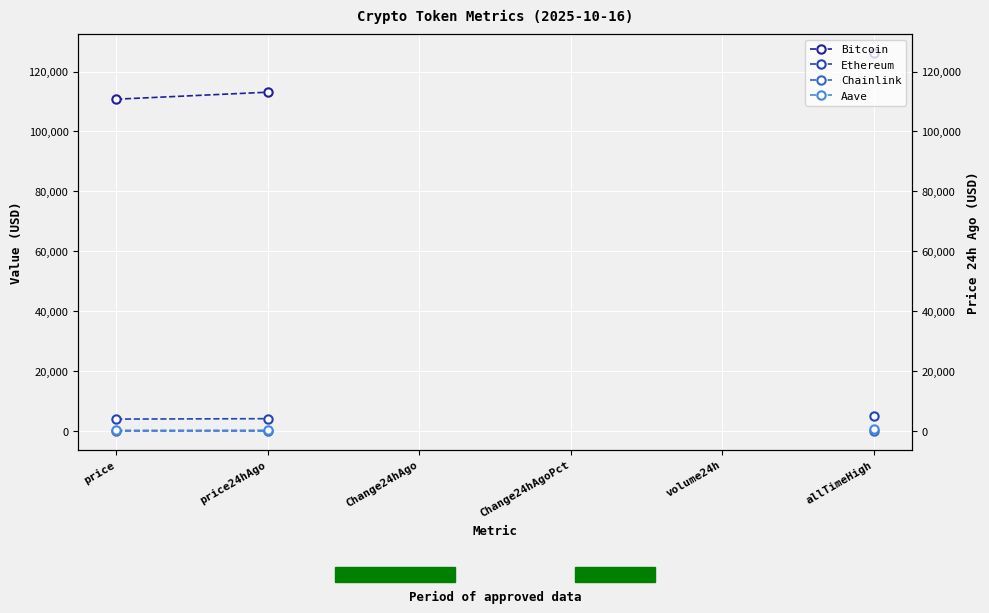

Reading right to left, transcribe all the data shown in this chart.

Bitcoin: price24hAgo=113113.0	price=110769.0
Ethereum: price24hAgo=4125.6	price=3986.5
Chainlink: price24hAgo=19.1	price=18.1
Aave: price24hAgo=255.5	price=242.4